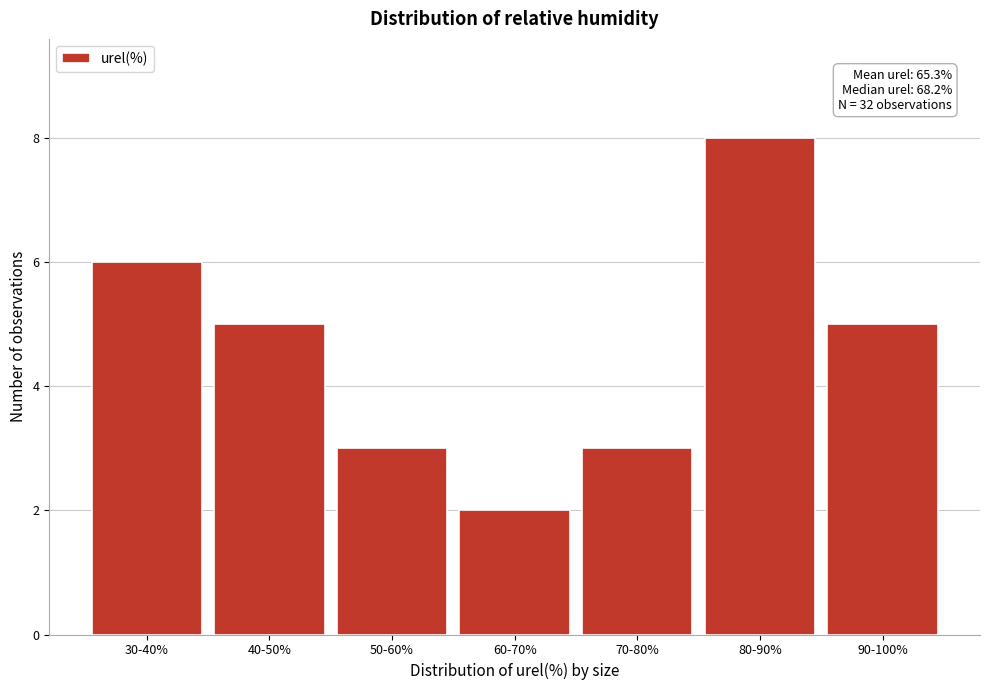

Reading left to right, transcribe all the data shown in this chart.

30-40%=6	40-50%=5	50-60%=3	60-70%=2	70-80%=3	80-90%=8	90-100%=5